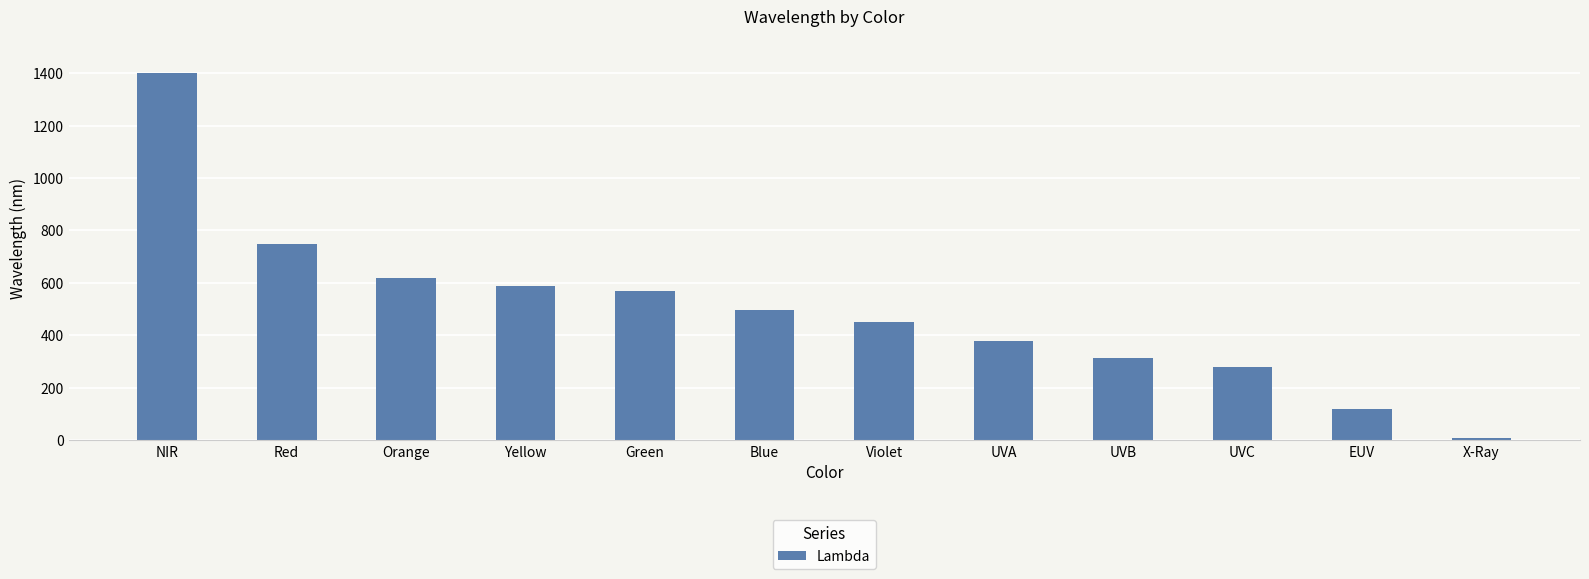

True or false: the data shows 10 at X-Ray.

True